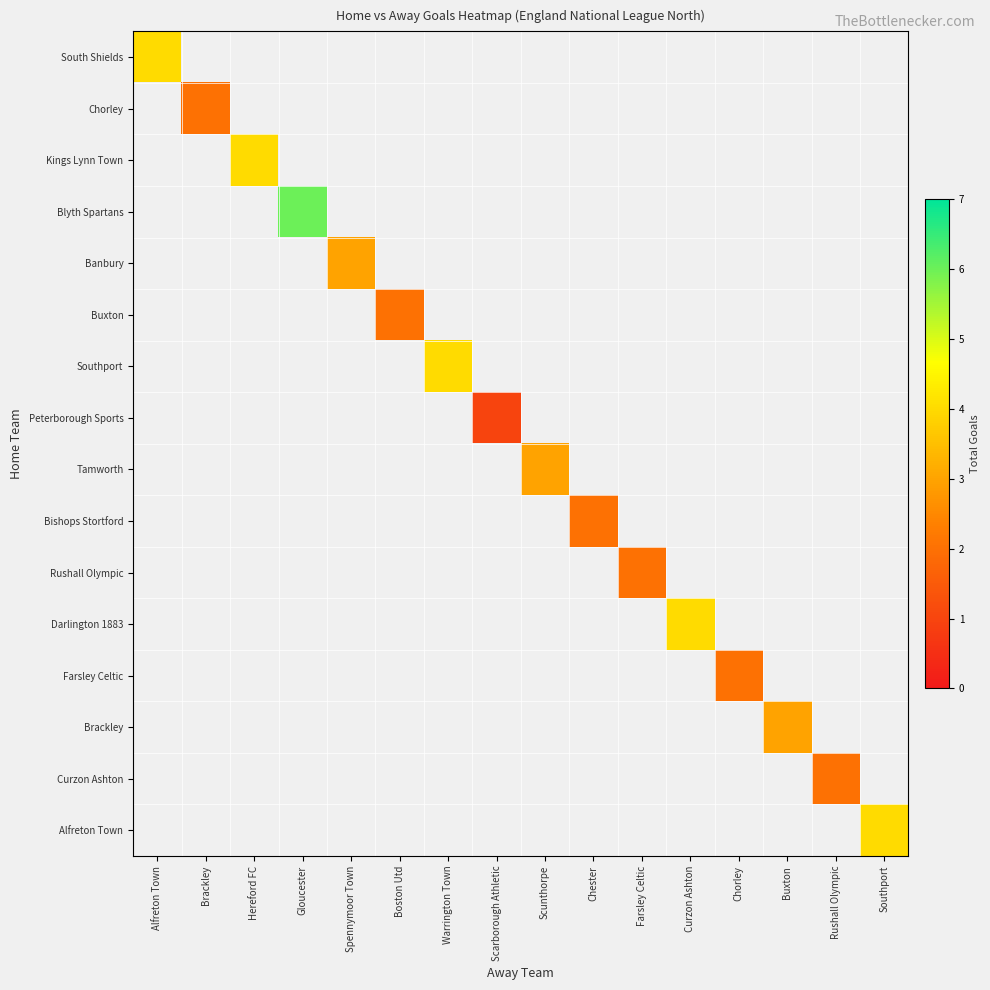

At which category does the chart reach its minimum across all series?

Scarborough Athletic